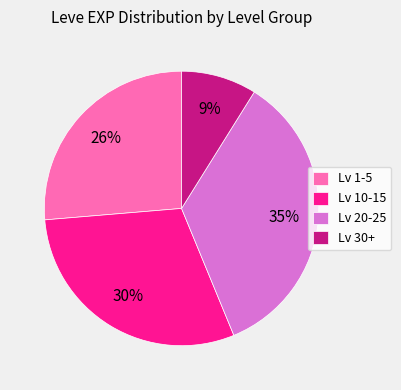

Is there any slice that represents more than half of the pie?

No